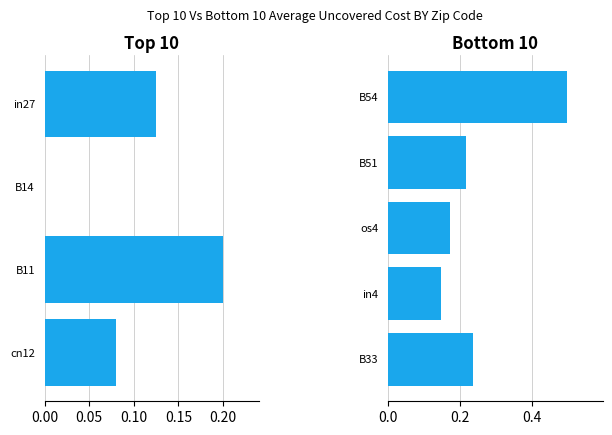

The value at B54 is 0.8. True or false?

False